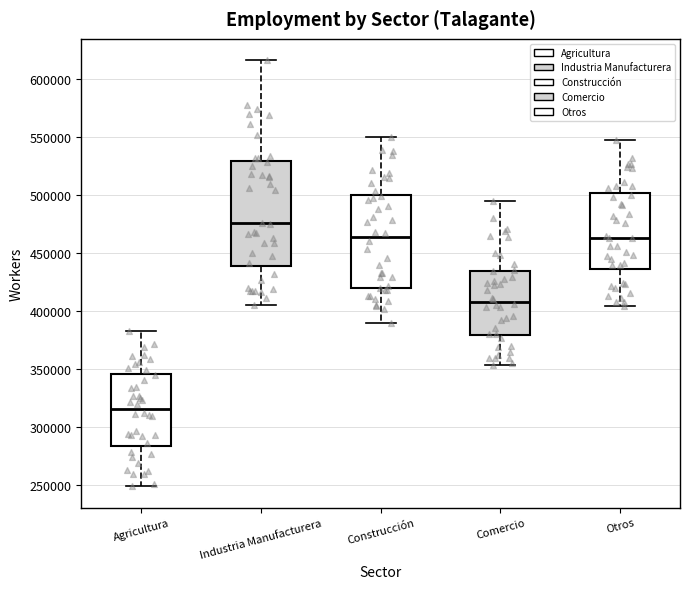

Where does the median line of the box for Comercio sit on the y-axis? The values are not printed on the chart, so give them approximately, as read against the axis.

410000